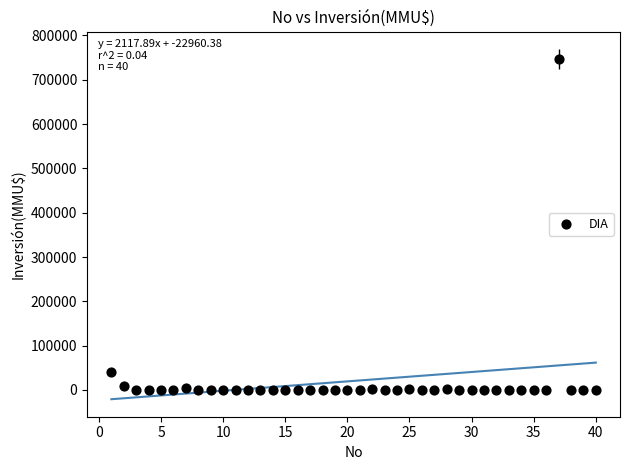

What Y value in the scatter plot is closest to 373159?

40815